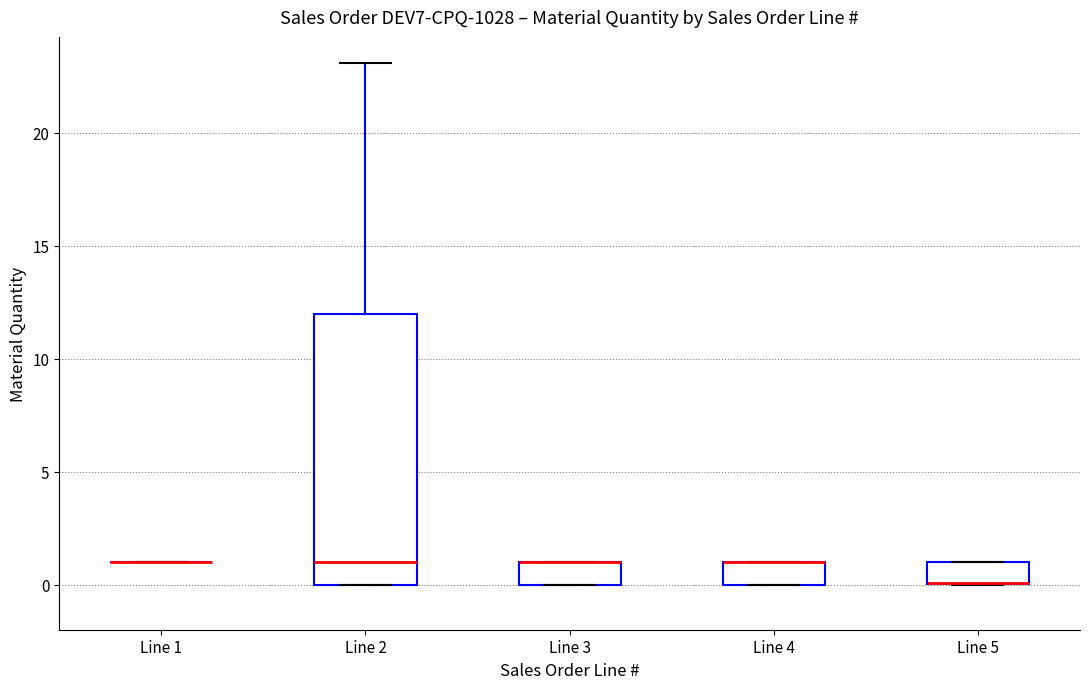

Reading left to right, read every box against the y-axis: the position of its median line, the range the box covers, and the ends of its whiskers. The values are not printed on the chart, so give them approximately, as read against the axis.

Line 1: box collapsed to a line at 1, whiskers 1 to 1
Line 2: median 1, box 0 to 12, whiskers 0 to 23
Line 3: median 1 (drawn on the box's upper edge), box 0 to 1, whiskers 0 to 1
Line 4: median 1 (drawn on the box's upper edge), box 0 to 1, whiskers 0 to 1
Line 5: median 0 (drawn on the box's lower edge), box 0 to 1, whiskers 0 to 1